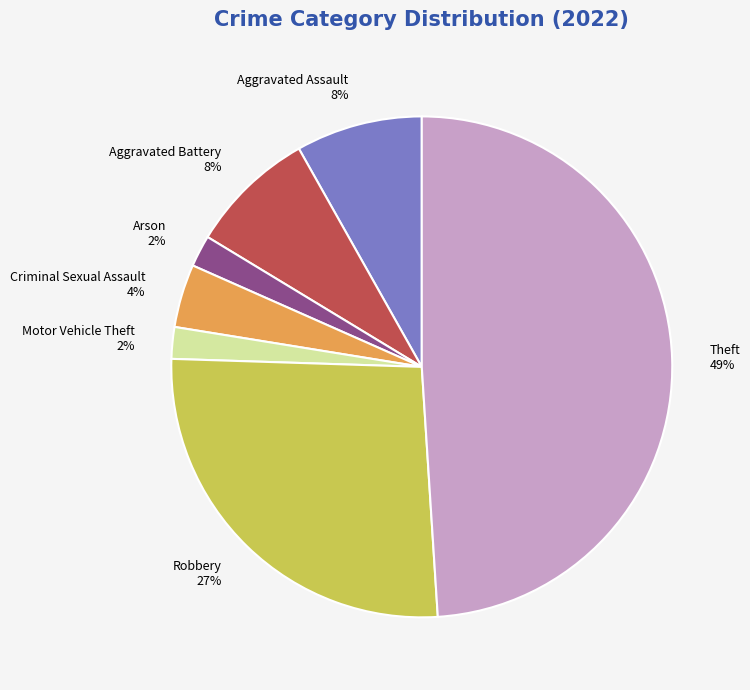

Count the number of slices in the pie.

7